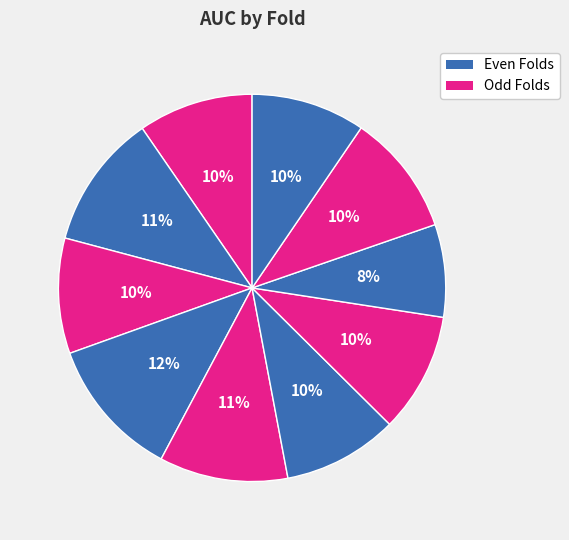

How many slices are in this pie chart?

10